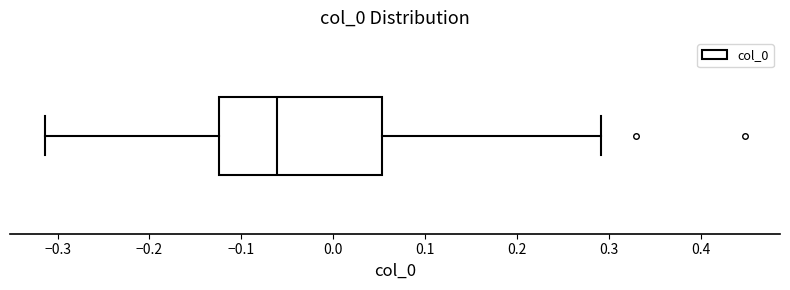

Transcribe this box plot: give where the median line is, the range the box spans, and where the two whiskers end, as read against the x-axis. The values are not printed on the chart, so give them approximately, as read against the axis.

median -0.06, box -0.12 to 0.05, whiskers -0.31 to 0.29